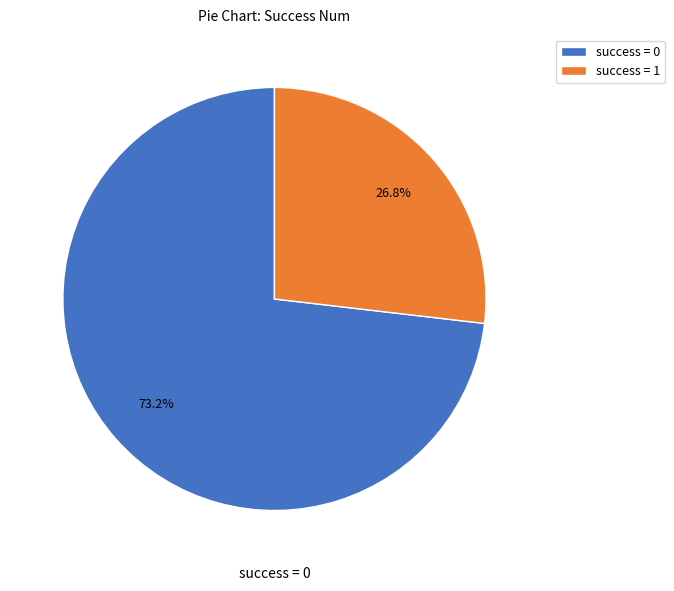

Does any single category account for the majority?

Yes